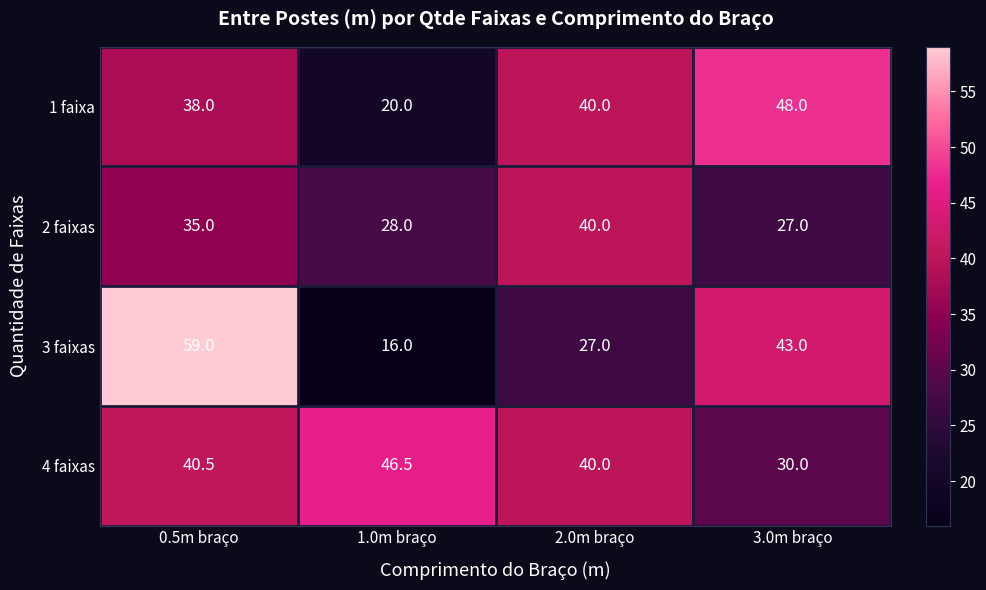

Where is 4 faixas nearest to the value 38?

2.0m braço